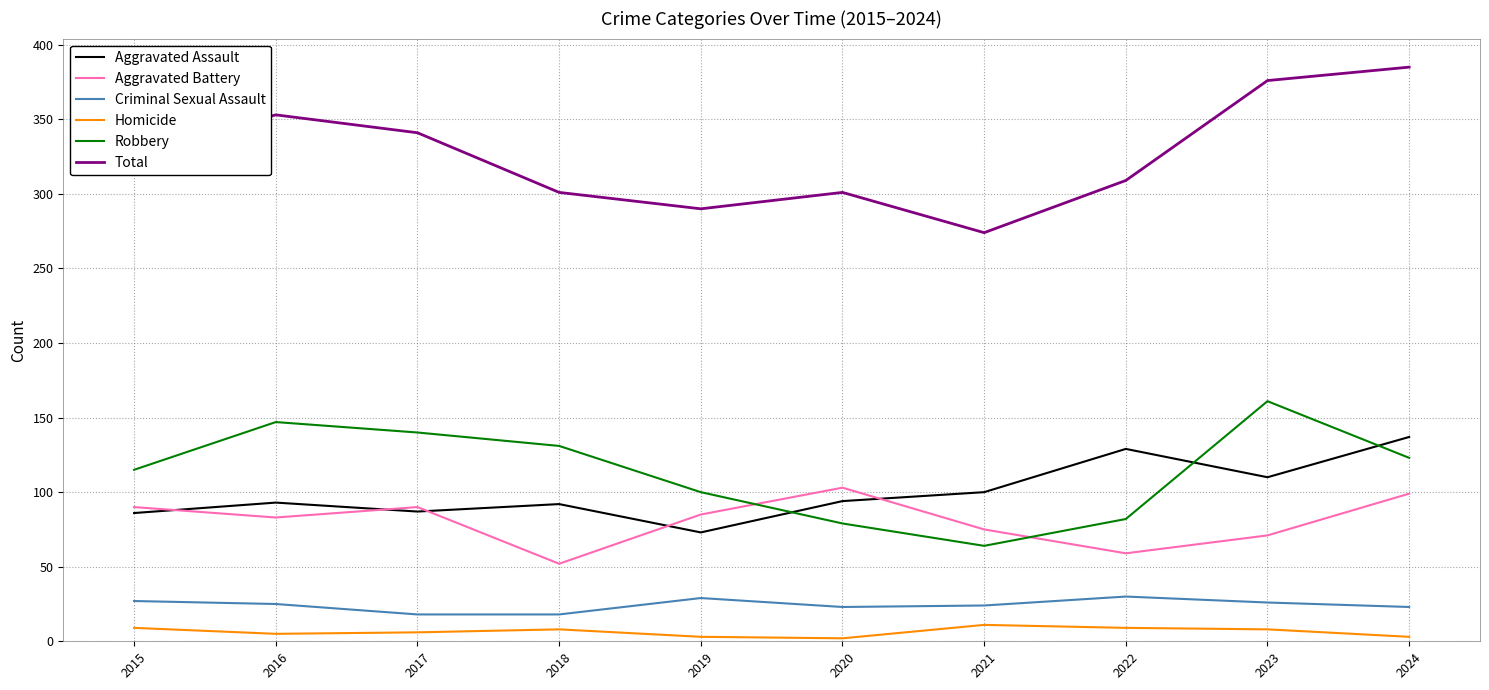

What is the average value of the Robbery series?

114